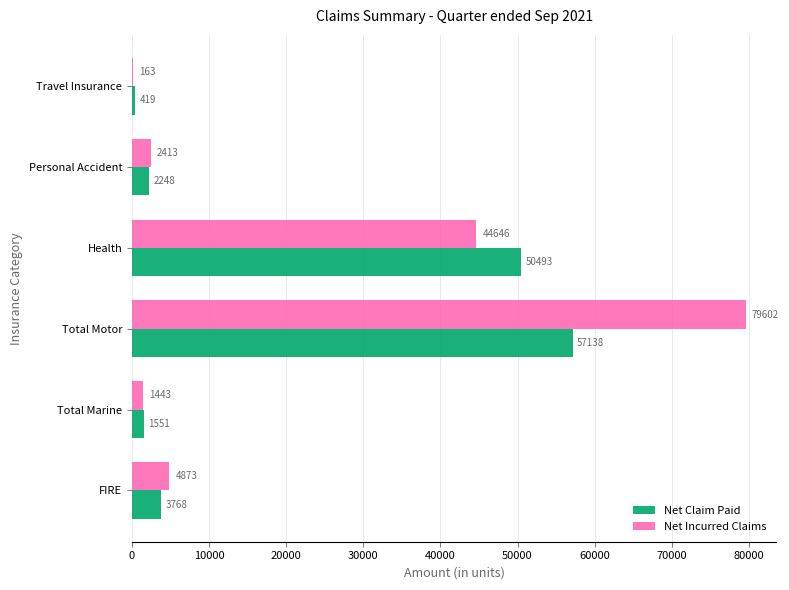

The Net Incurred Claims series shows 79602 at Total Motor. True or false?

True